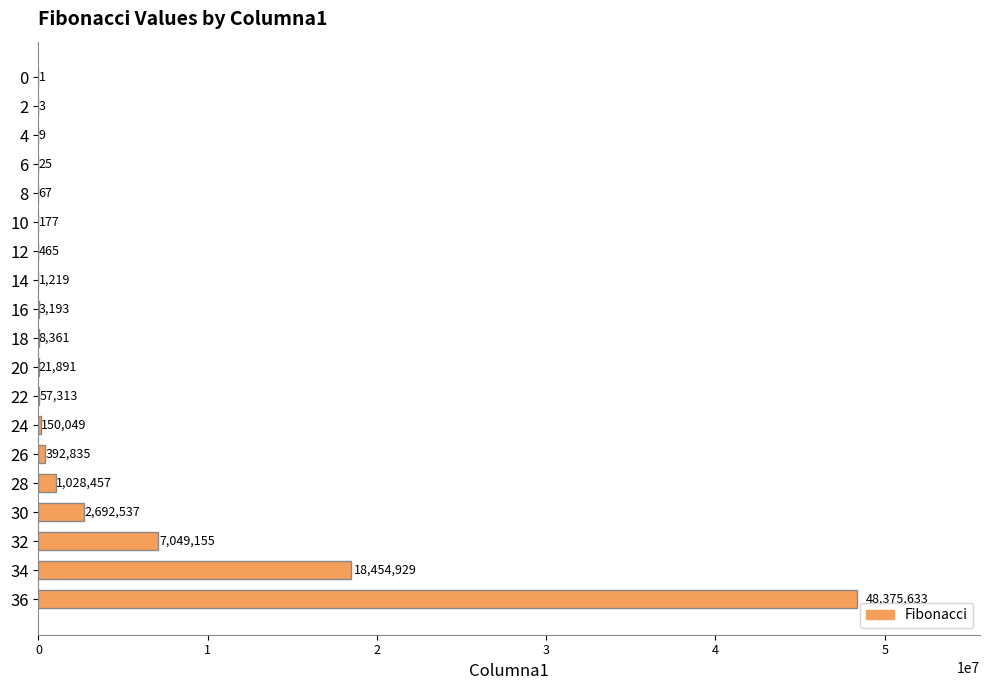

What is the difference between the values at 2 and 18?

8358